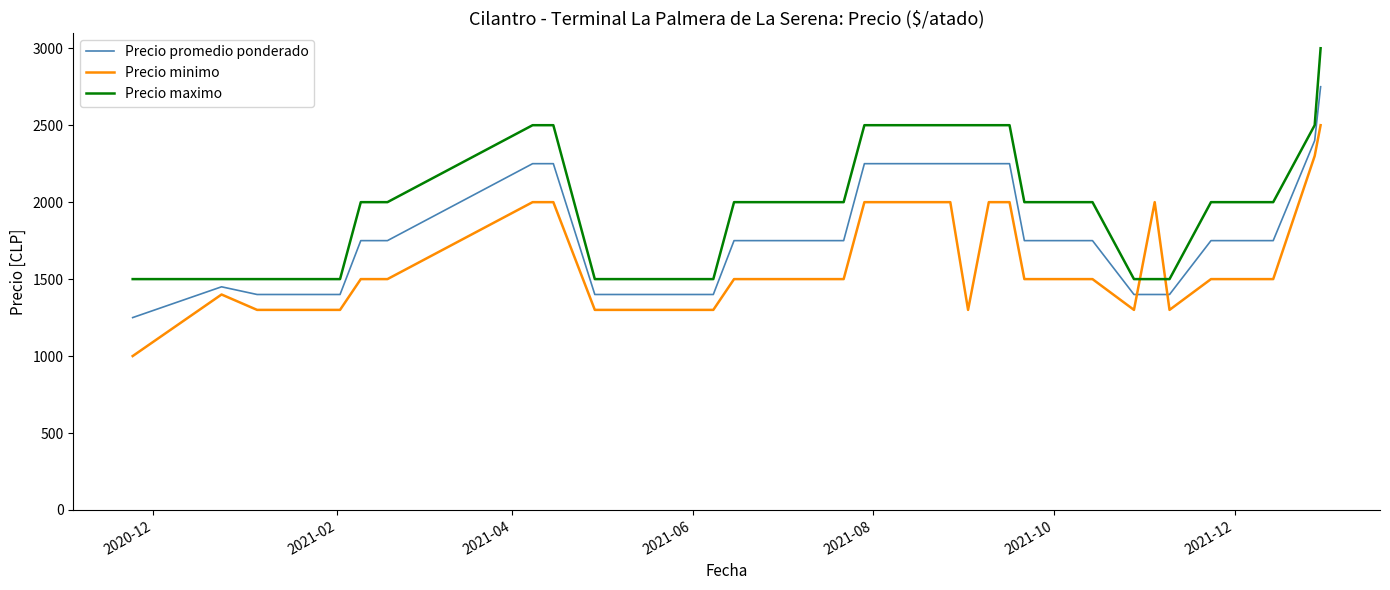

What is the maximum value shown in the chart?

3000